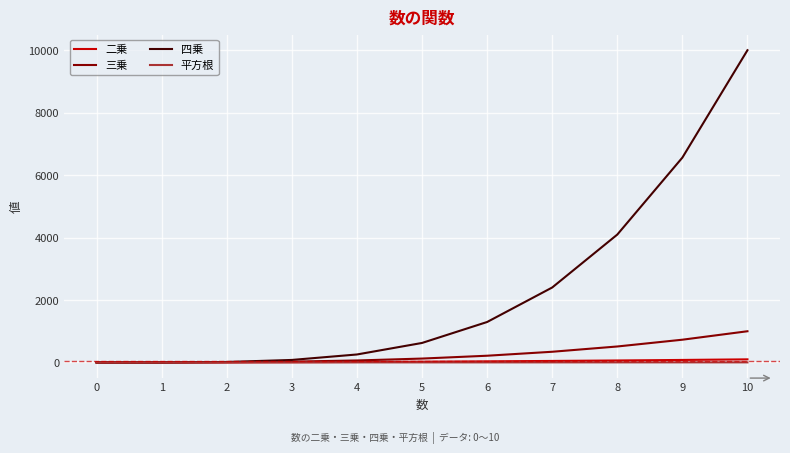

What is the greatest value displayed?

10000.0